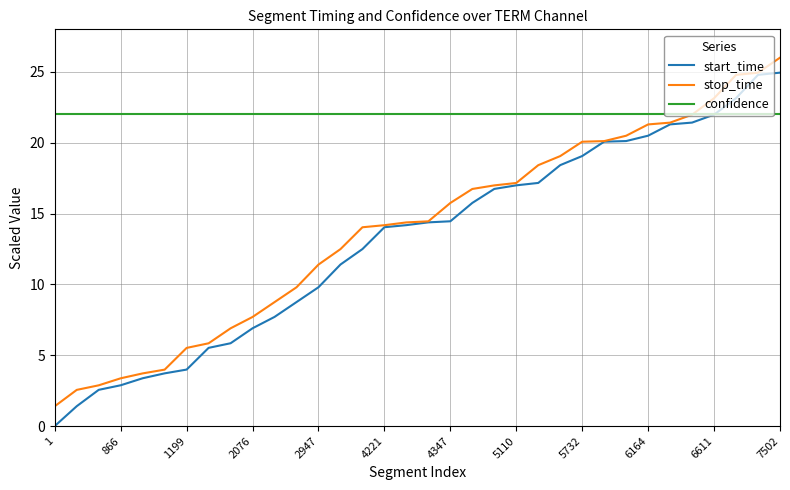

What is the difference between the maximum and minimum values in the start_time series?

24.9